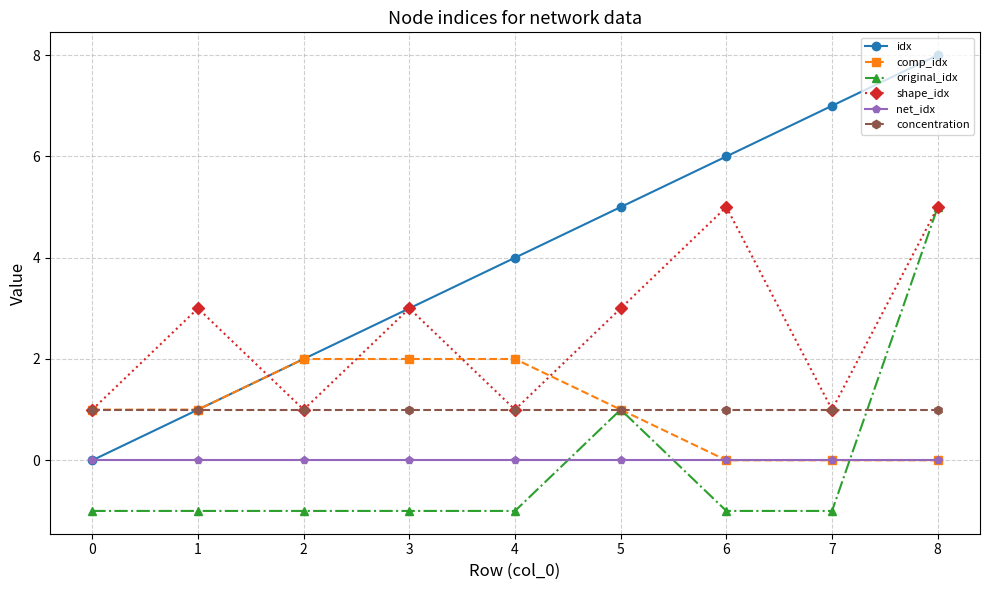

What is the smallest value displayed?

-1